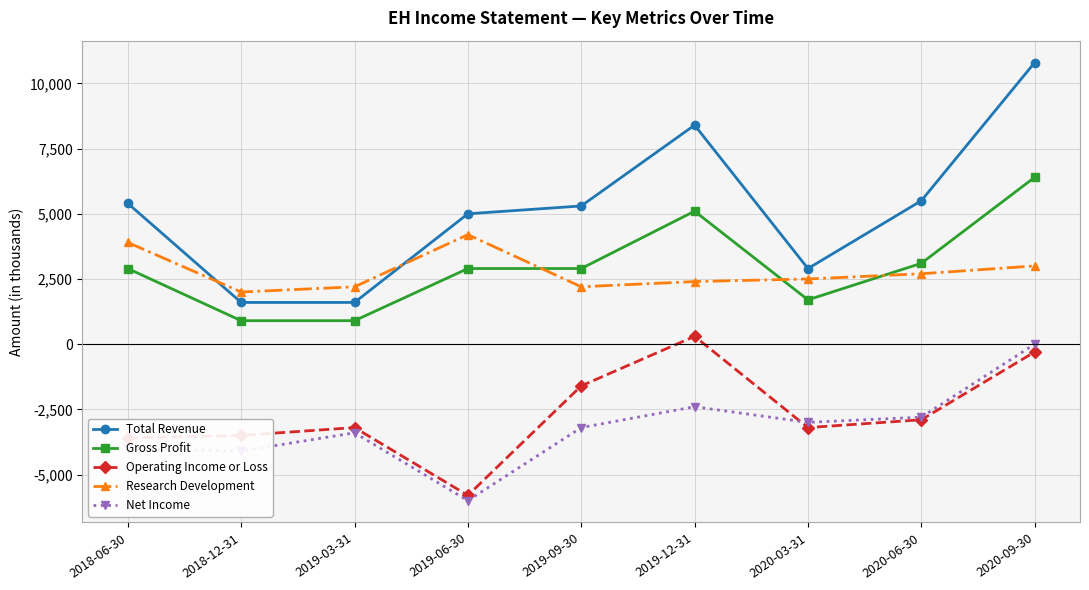

True or false: Net Income and Research Development intersect in this chart.

False